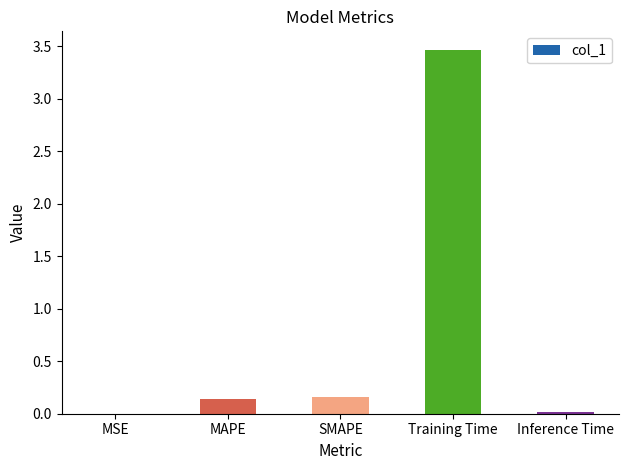

The value at Inference Time is 0.0. True or false?

True